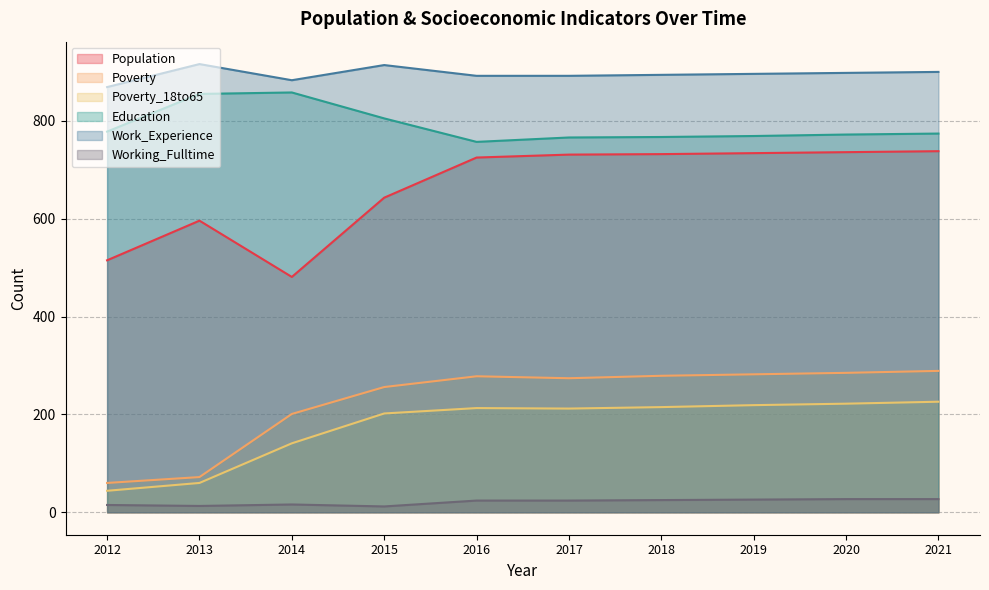

How many data points does each series have?

10